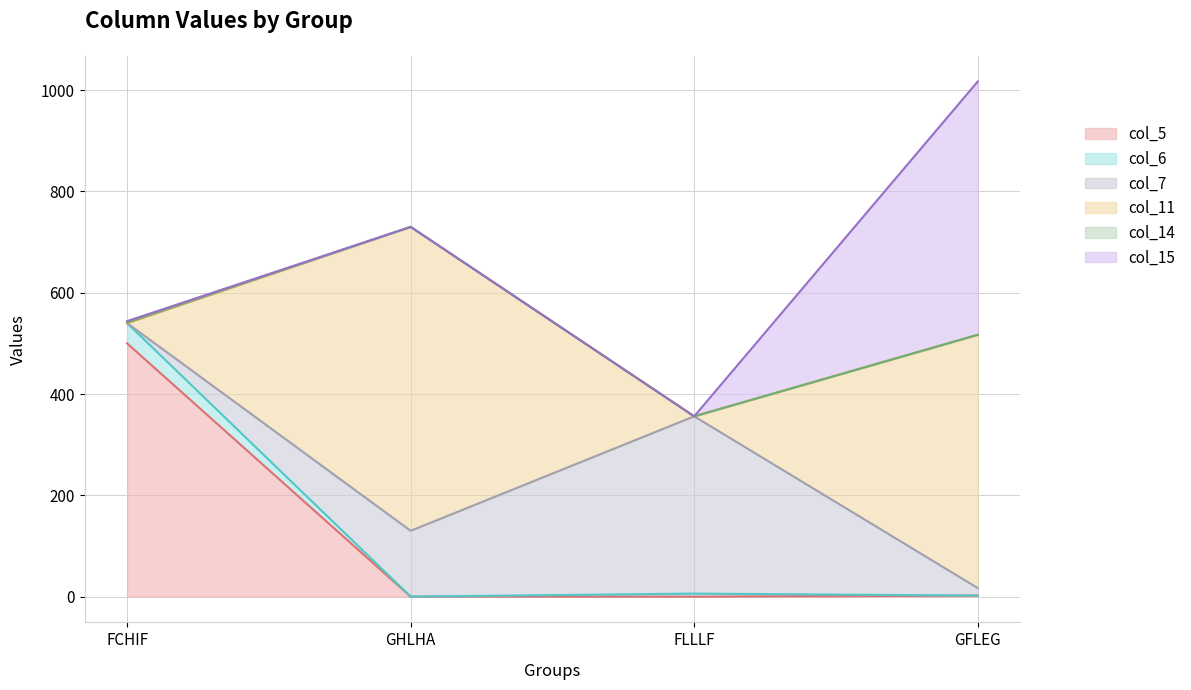

The value of col_5 at FCHIF is 500. True or false?

True